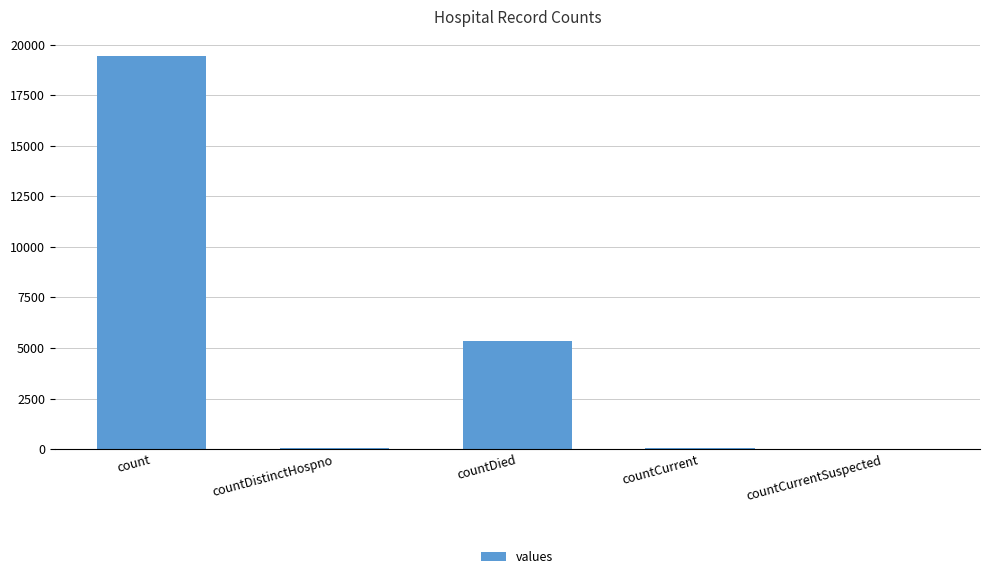

How many categories are shown in the chart?

5